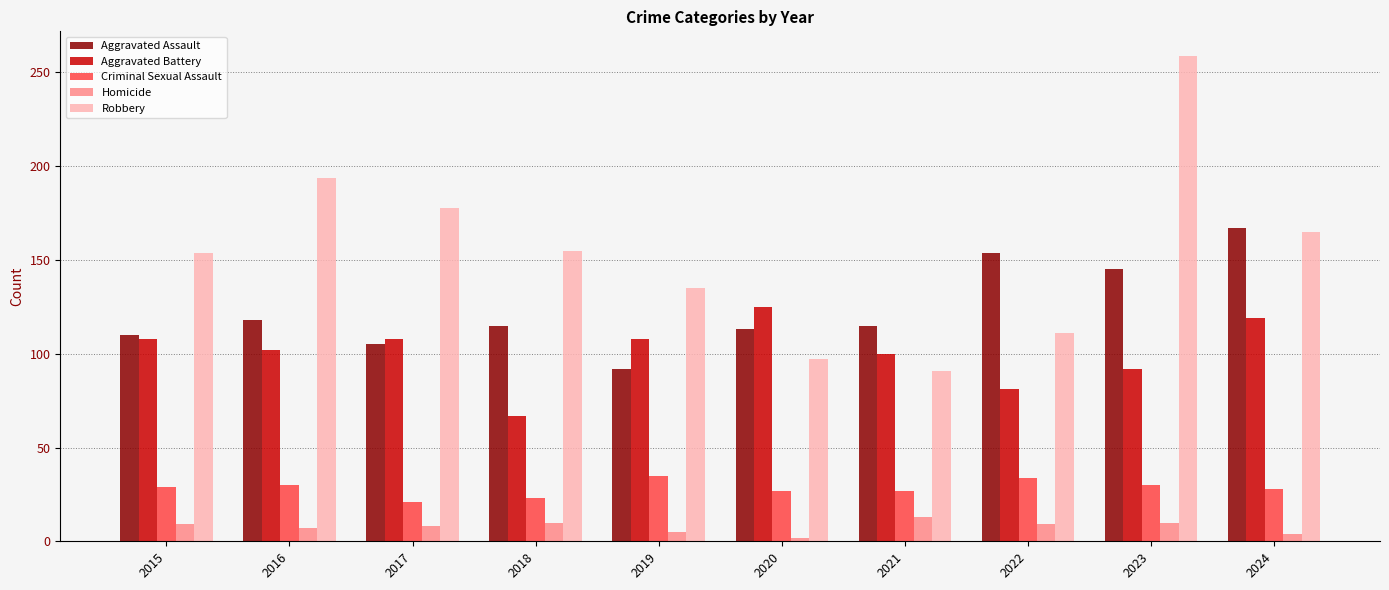

Is it true that Aggravated Assault equals 267 at 2022?

False